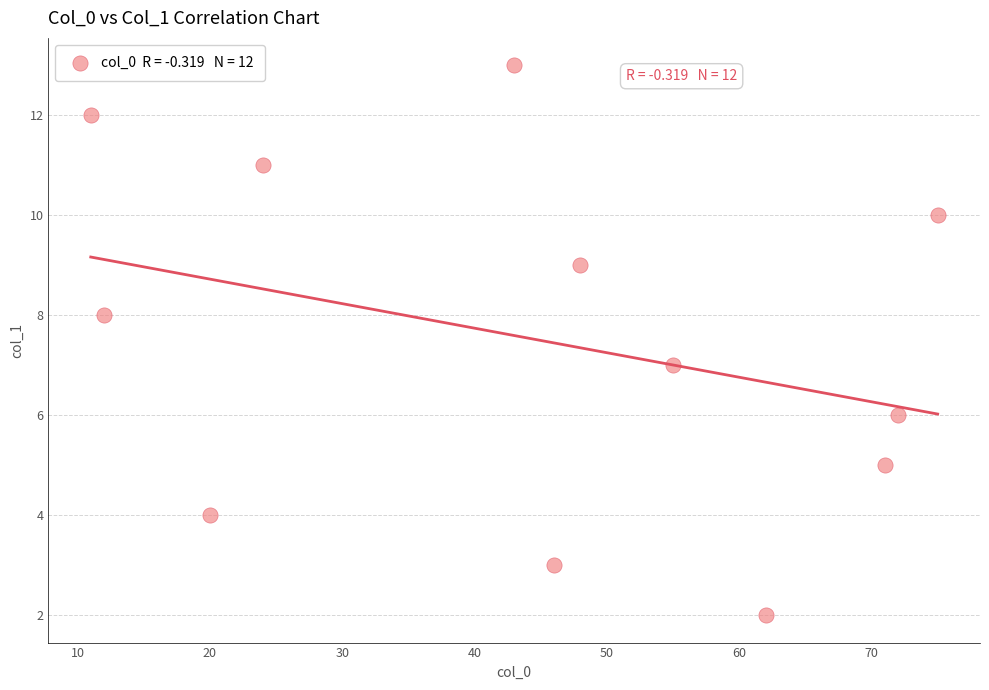

What is the range of X values (max minus min)?

64